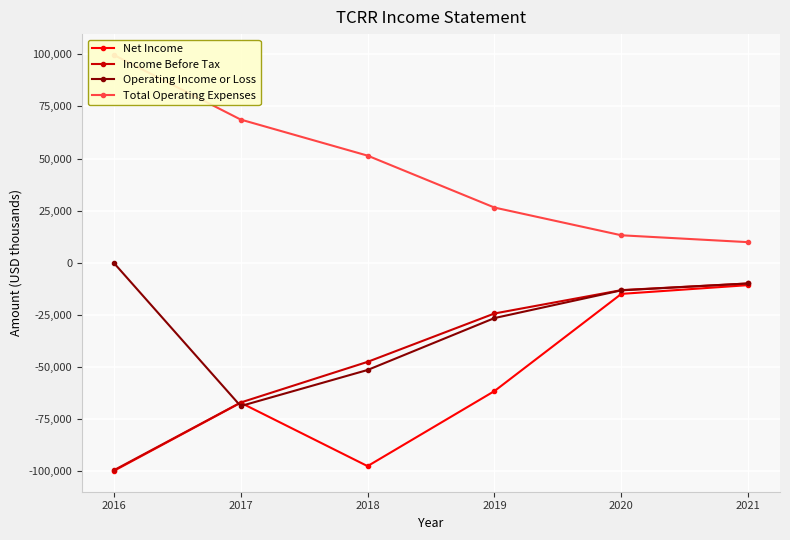

True or false: Operating Income or Loss has a value of -115968 at 2017.

False